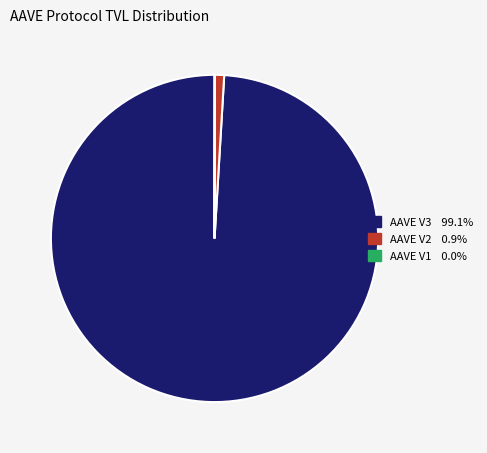

What is the largest slice in the pie chart?

AAVE V3